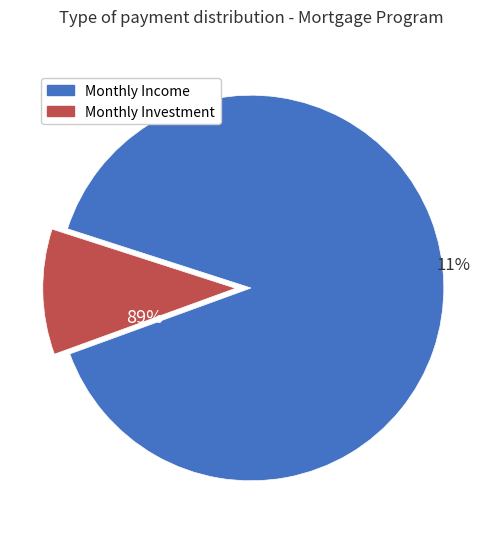

Rank the categories by value from lowest to highest.

monthly_investment (month 1), monthly_income = 12000